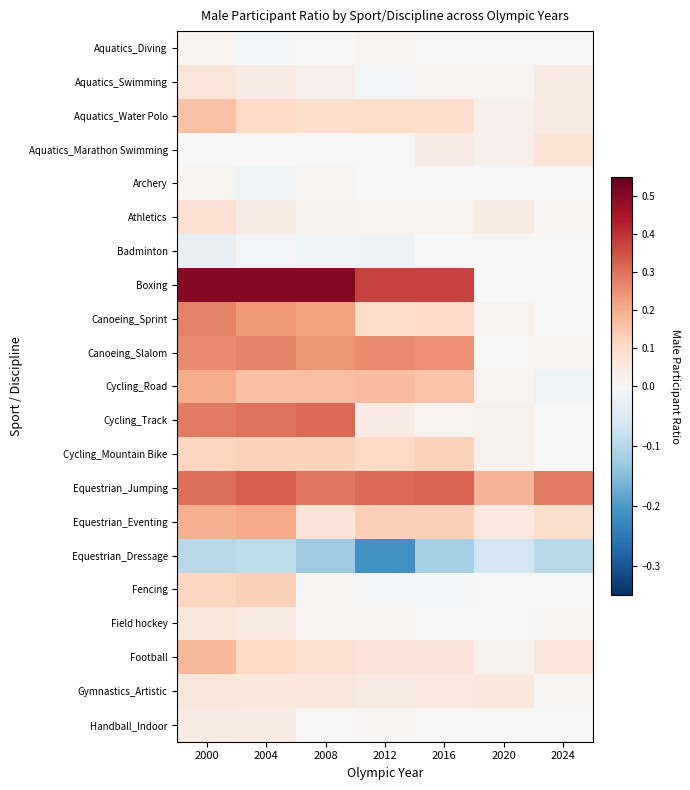

What is the maximum value shown in the chart?

0.5